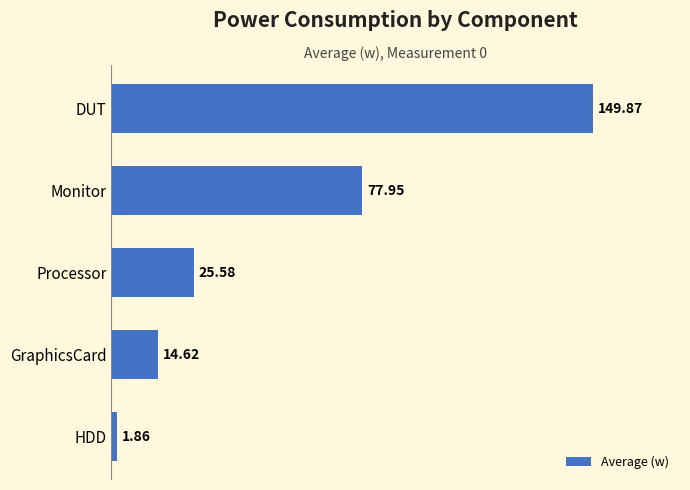

How many series are shown in this chart?

1